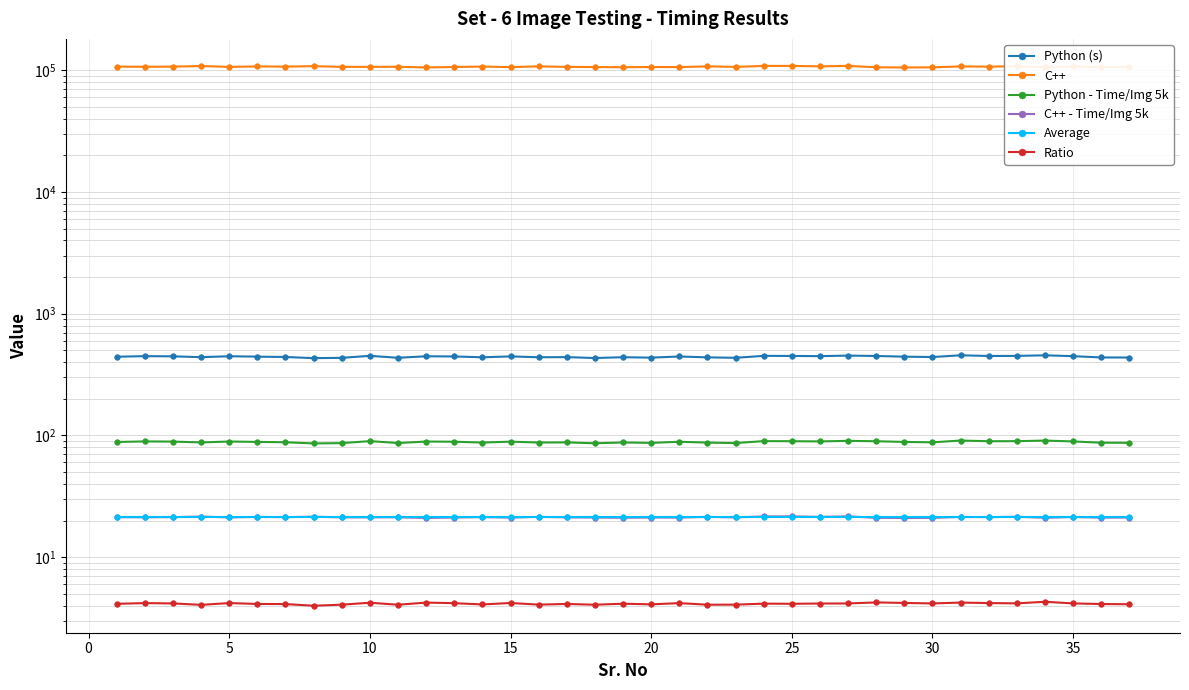

At how many categories does at least one series exceed 3151?

37